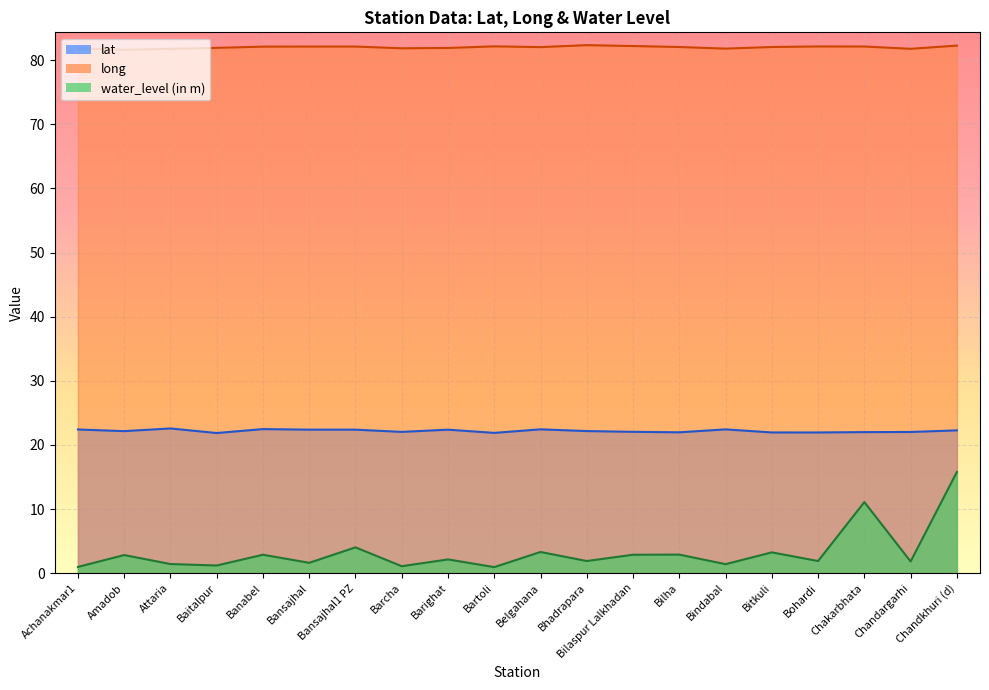

At which label is water_level closest to 8?

Chakarbhata